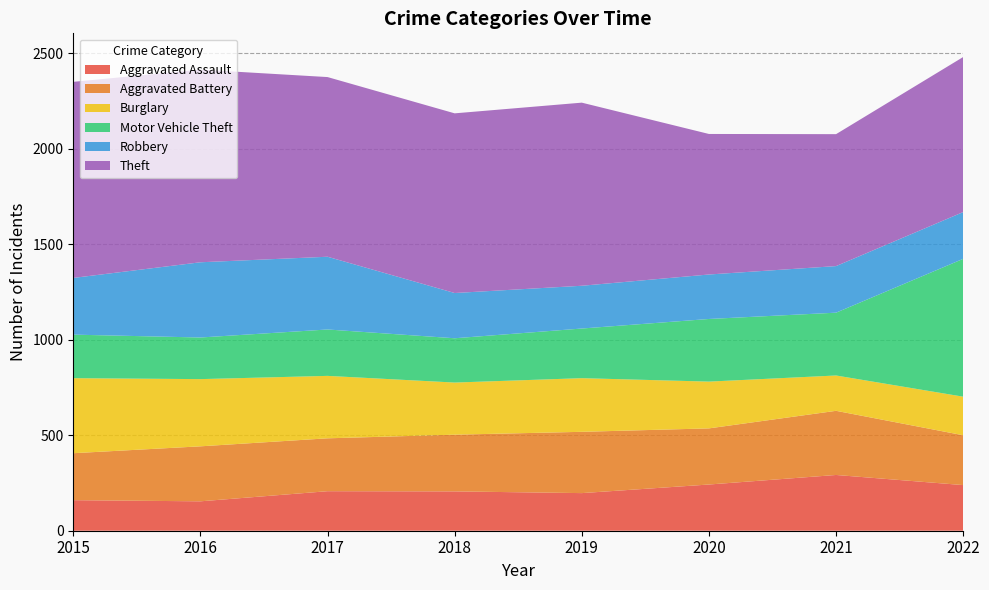

Reading left to right, list all the values displayed in this chart.

Aggravated Assault: 160	154	207	206	197	242	292	239
Aggravated Battery: 246	288	277	297	321	294	336	261
Burglary: 393	352	327	273	281	245	185	202
Motor Vehicle Theft: 228	218	243	232	260	328	329	722
Robbery: 297	394	381	237	224	233	244	245
Theft: 1027	1009	941	941	959	736	691	812